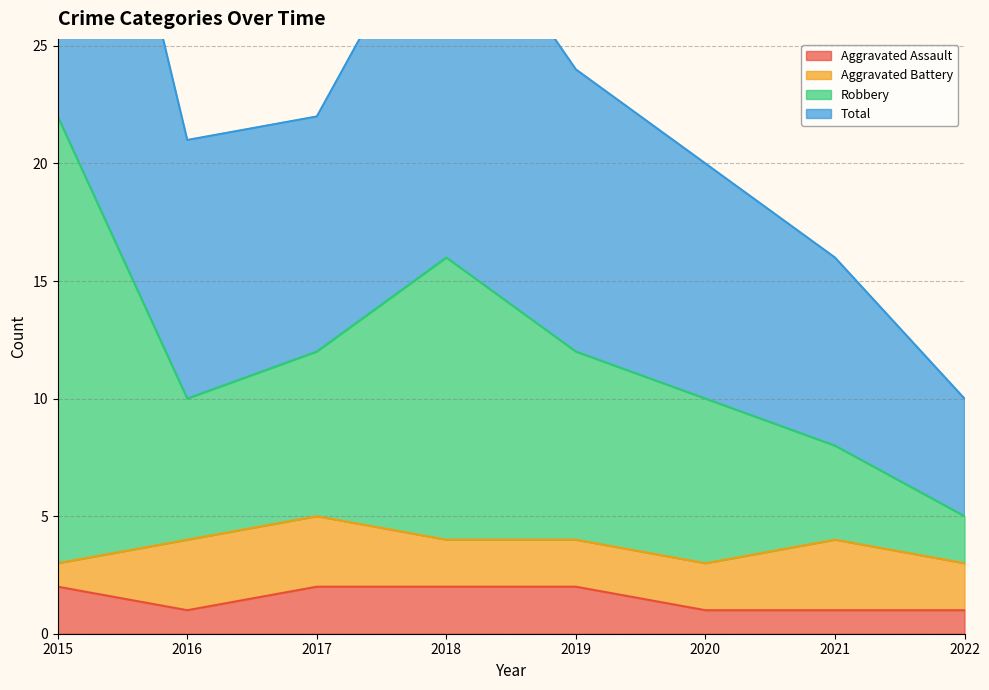

The value of Aggravated Assault at 2018 is 3. True or false?

False